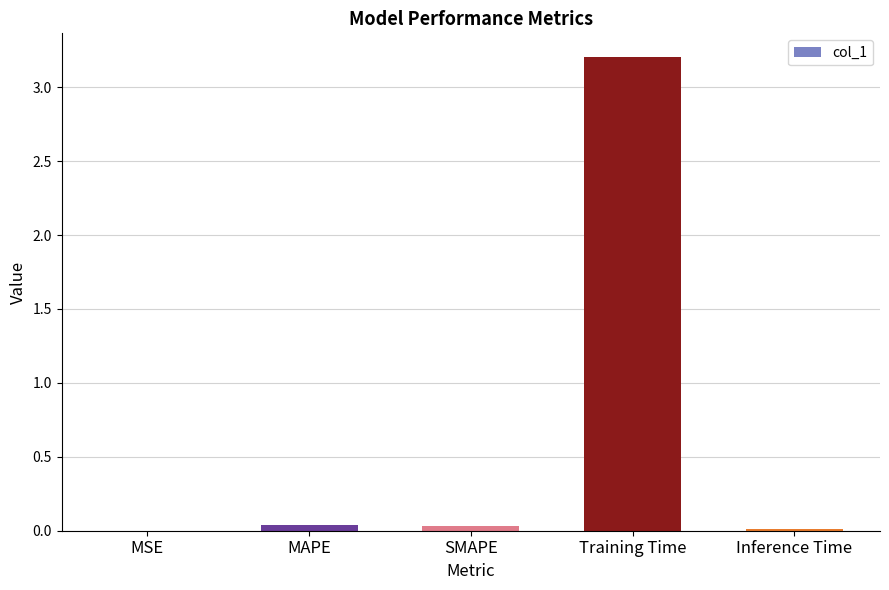

What is the sum of all values?

3.3